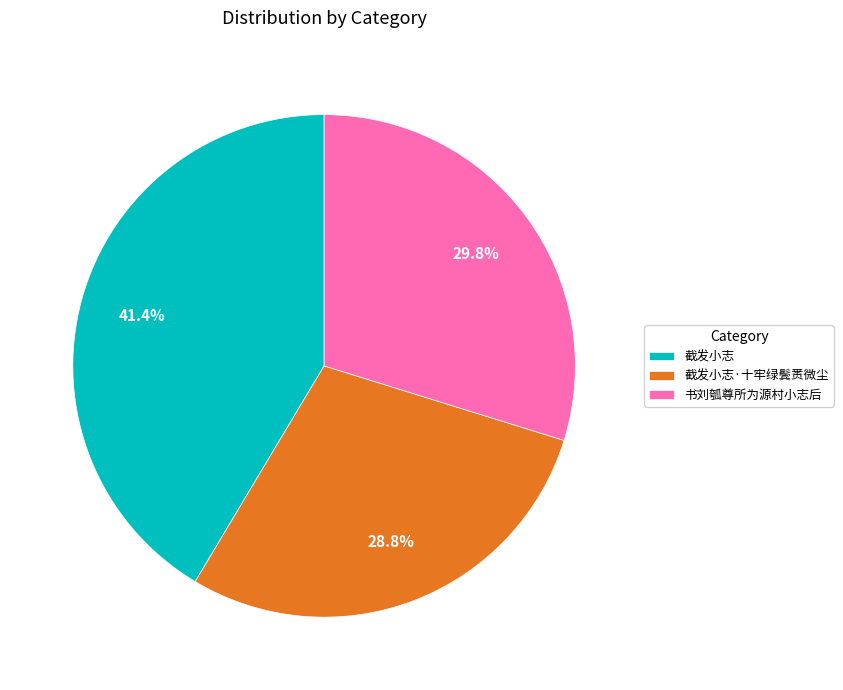

Is it true that 截发小志 is 41% of the pie?

True